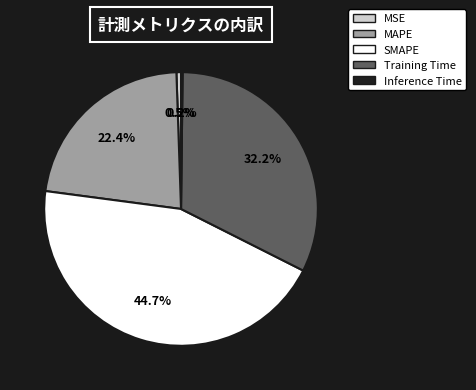

Is there a majority slice in this chart?

No